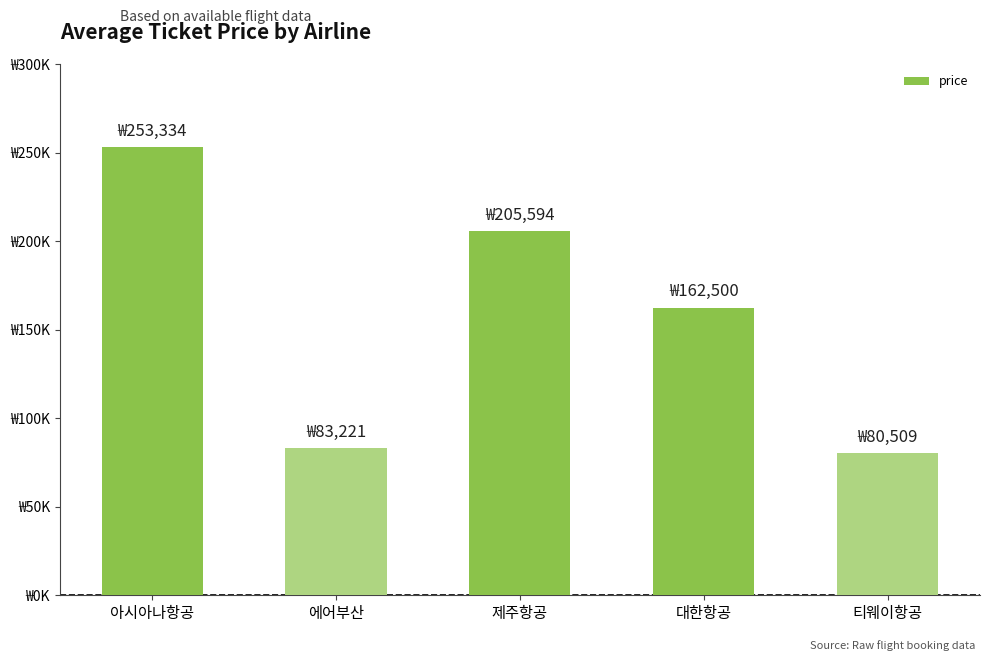

Is it true that the value at 에어부산 is 83221?

True